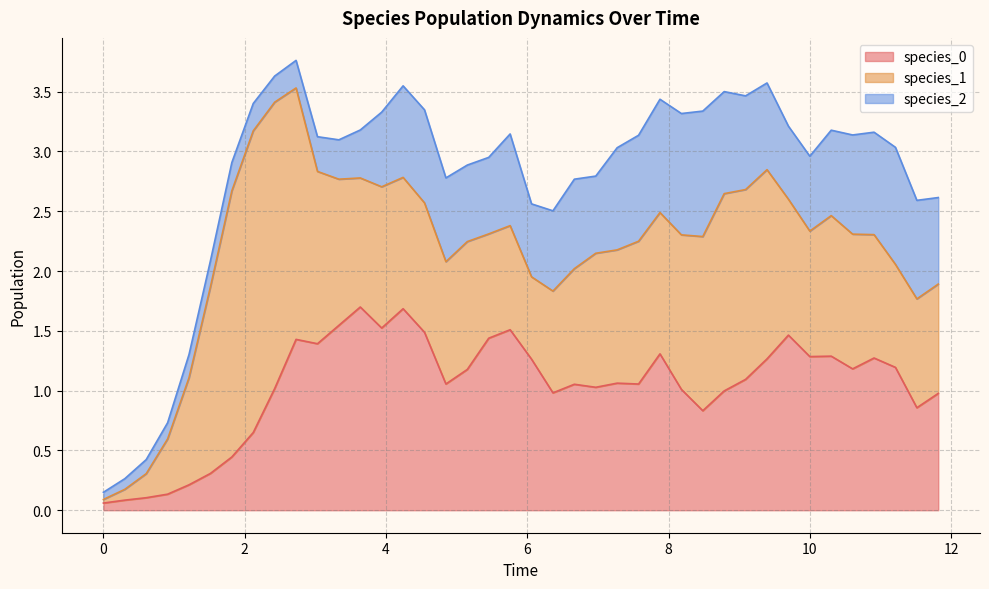

What is the approximate value of species_1 at 34?

1.2